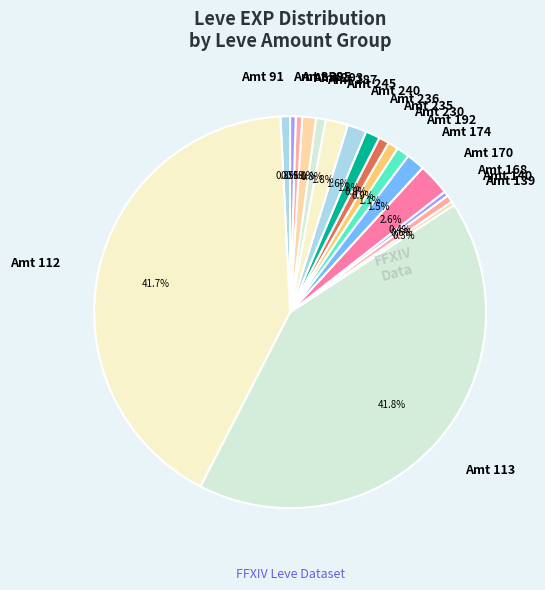

Do Amt 350 and Amt 139 together represent more than half of the pie?

No